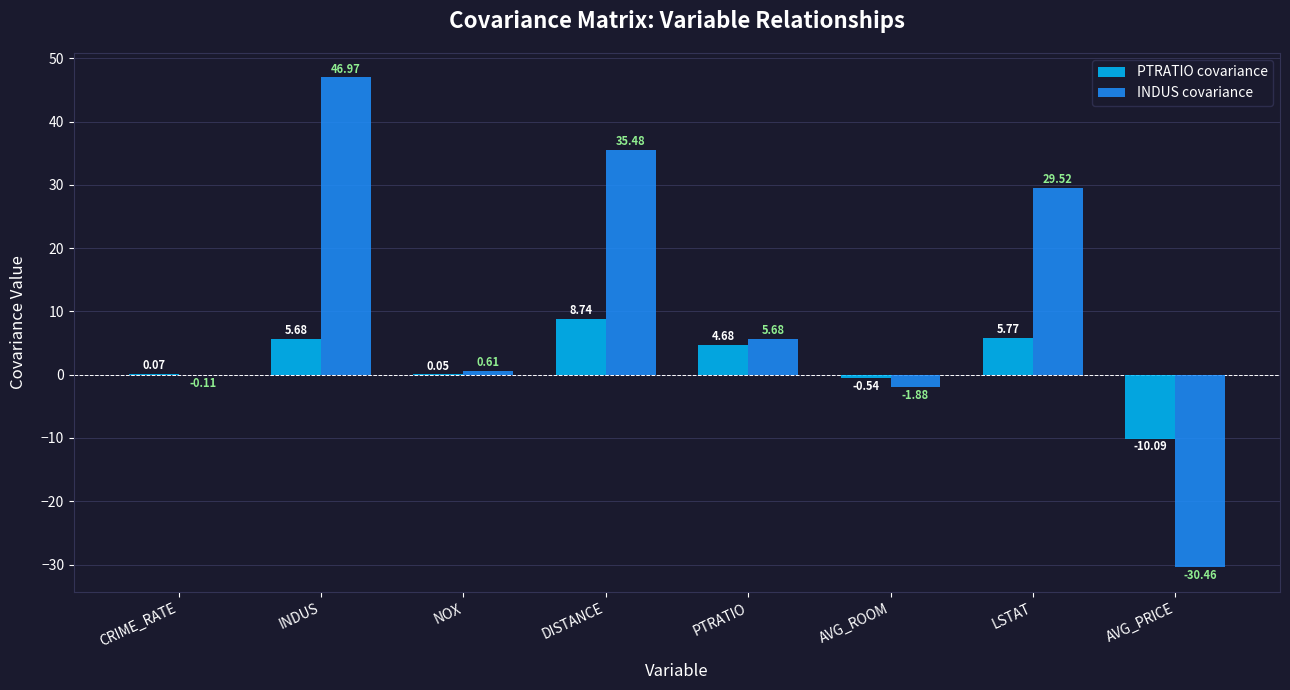

Which series has the largest total across all categories?

INDUS covariance